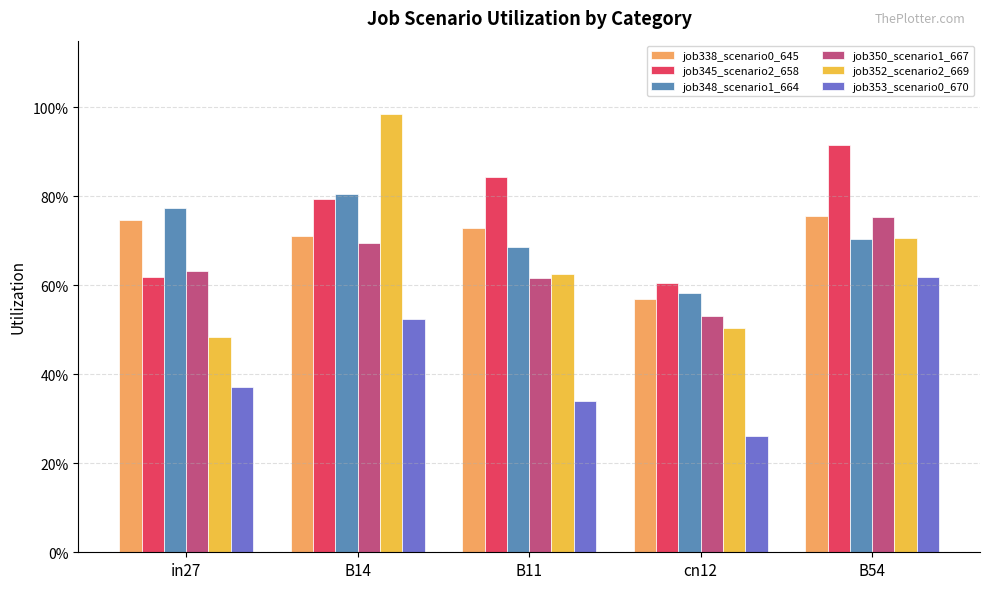

Where is job338_scenario0_645 nearest to the value 0?

cn12